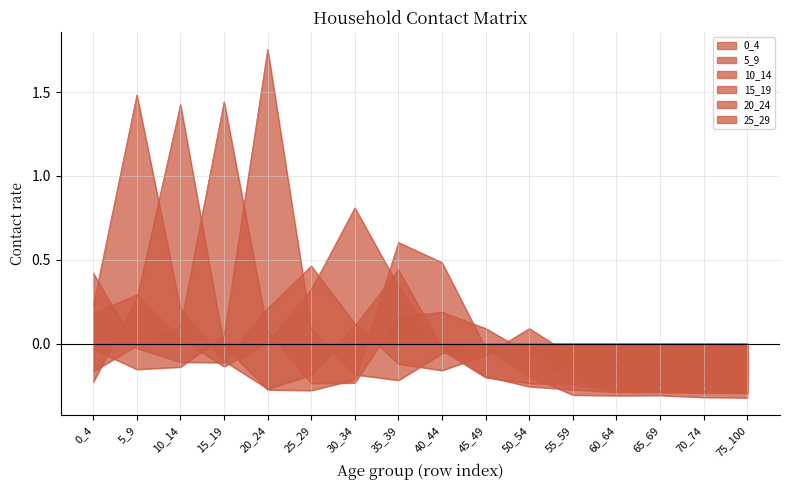

True or false: 0_4 has a value of -0.2 at 55_59.

True